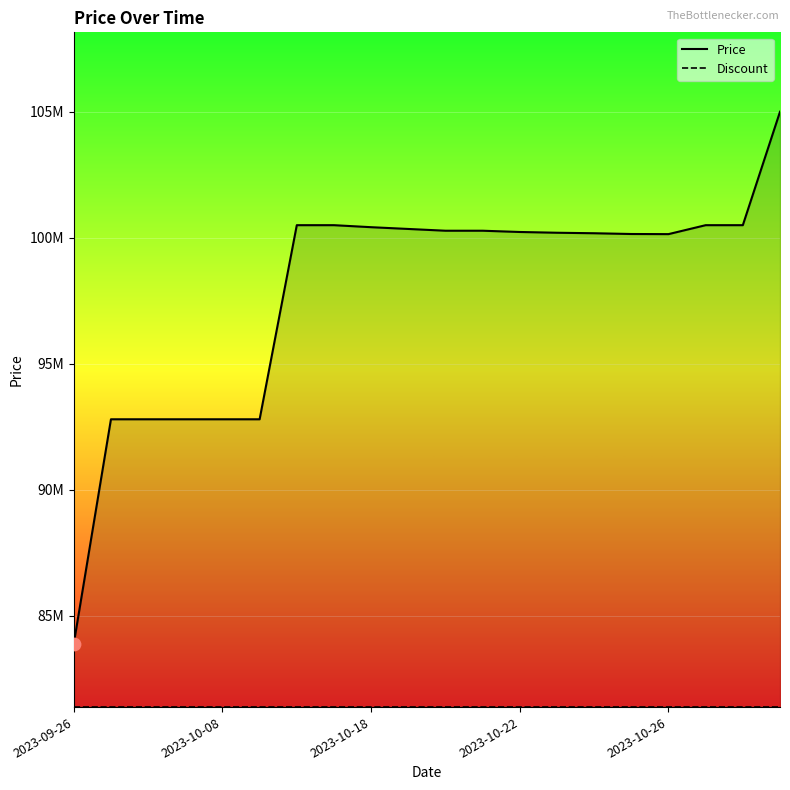

Which series has the widest spread of Y values?

Price